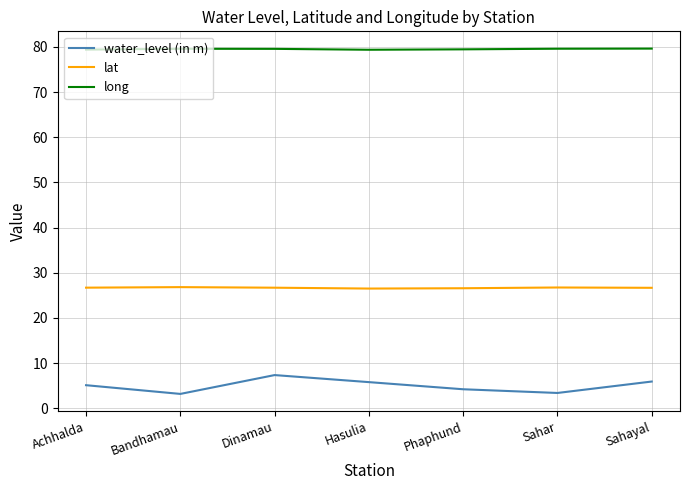

Is it true that long equals 79.6 at Sahayal?

True